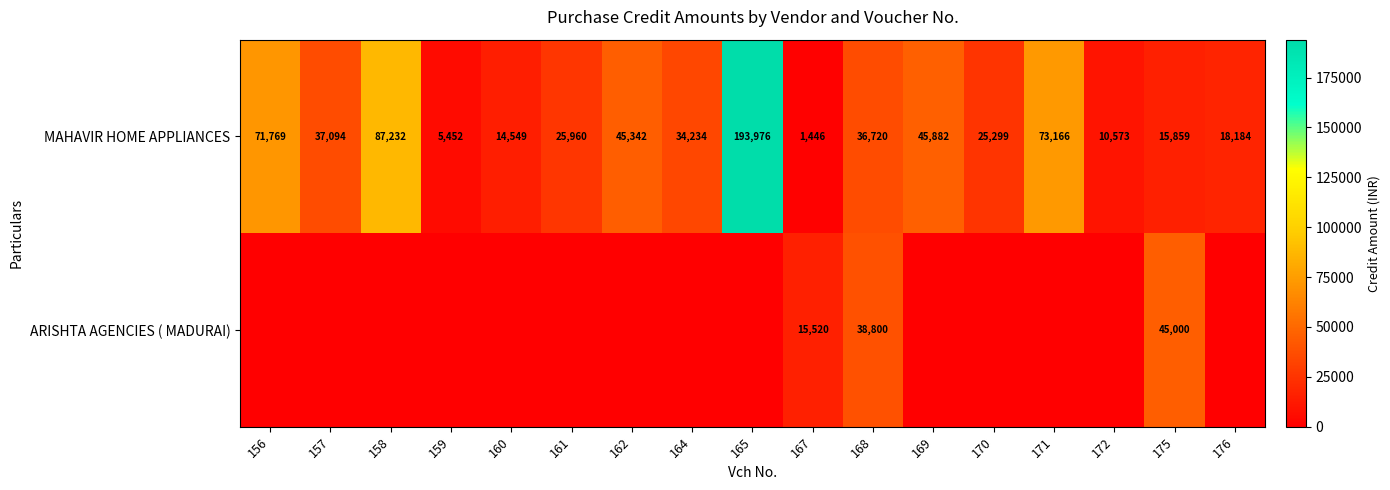

What is the average value of the MAHAVIR HOME APPLIANCES series?

43690